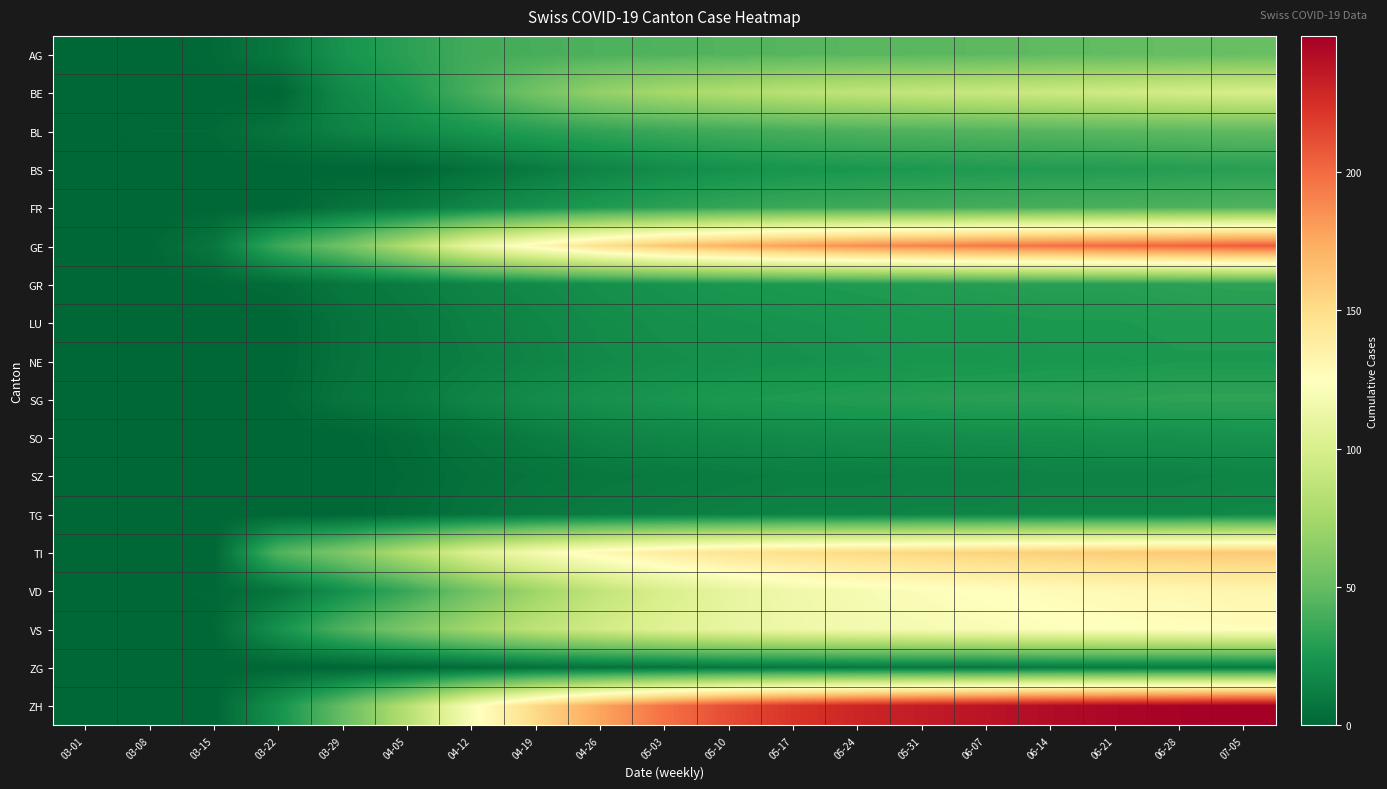

Reading right to left, what are all the values shown in this chart?

AG: 07-05=51	06-28=50	06-21=49	06-14=48	06-07=47	05-31=46	05-24=46	05-17=45	05-10=44	05-03=43	04-26=42	04-19=40	04-12=38	04-05=31	03-29=23	03-22=9	03-15=2	03-08=0	03-01=0
BE: 07-05=99	06-28=97	06-21=95	06-14=93	06-07=91	05-31=89	05-24=87	05-17=84	05-10=80	05-03=75	04-26=68	04-19=55	04-12=40	04-05=26	03-29=17	03-22=0	03-15=0	03-08=0	03-01=0
BL: 07-05=48	06-28=47	06-21=46	06-14=45	06-07=44	05-31=43	05-24=42	05-17=40	05-10=38	05-03=36	04-26=33	04-19=29	04-12=24	04-05=19	03-29=14	03-22=7	03-15=2	03-08=2	03-01=0
BS: 07-05=30	06-28=29	06-21=28	06-14=28	06-07=27	05-31=26	05-24=25	05-17=24	05-10=22	05-03=19	04-26=15	04-19=10	04-12=5	04-05=0	03-29=0	03-22=0	03-15=0	03-08=0	03-01=0
FR: 07-05=43	06-28=42	06-21=41	06-14=40	06-07=39	05-31=38	05-24=37	05-17=36	05-10=34	05-03=31	04-26=27	04-19=22	04-12=16	04-05=10	03-29=6	03-22=0	03-15=0	03-08=0	03-01=0
GE: 07-05=205	06-28=202	06-21=200	06-14=197	06-07=194	05-31=190	05-24=186	05-17=180	05-10=172	05-03=162	04-26=148	04-19=130	04-12=110	04-05=80	03-29=54	03-22=36	03-15=8	03-08=1	03-01=0
GR: 07-05=32	06-28=31	06-21=30	06-14=30	06-07=29	05-31=28	05-24=27	05-17=26	05-10=25	05-03=23	04-26=21	04-19=18	04-12=15	04-05=11	03-29=8	03-22=3	03-15=1	03-08=0	03-01=0
LU: 07-05=27	06-28=27	06-21=26	06-14=26	06-07=25	05-31=25	05-24=24	05-17=23	05-10=22	05-03=21	04-26=19	04-19=16	04-12=13	04-05=9	03-29=6	03-22=0	03-15=0	03-08=0	03-01=0
NE: 07-05=26	06-28=26	06-21=25	06-14=25	06-07=24	05-31=24	05-24=23	05-17=22	05-10=21	05-03=20	04-26=18	04-19=15	04-12=12	04-05=9	03-29=6	03-22=0	03-15=0	03-08=0	03-01=0
SG: 07-05=32	06-28=32	06-21=31	06-14=30	06-07=30	05-31=29	05-24=28	05-17=27	05-10=26	05-03=24	04-26=22	04-19=19	04-12=15	04-05=10	03-29=7	03-22=1	03-15=0	03-08=0	03-01=0
SO: 07-05=22	06-28=21	06-21=21	06-14=20	06-07=20	05-31=19	05-24=19	05-17=18	05-10=17	05-03=16	04-26=14	04-19=11	04-12=7	04-05=3	03-29=0	03-22=0	03-15=0	03-08=0	03-01=0
SZ: 07-05=15	06-28=14	06-21=14	06-14=14	06-07=13	05-31=13	05-24=12	05-17=12	05-10=11	05-03=10	04-26=9	04-19=7	04-12=5	04-05=2	03-29=0	03-22=0	03-15=0	03-08=0	03-01=0
TG: 07-05=17	06-28=16	06-21=16	06-14=16	06-07=15	05-31=15	05-24=14	05-17=14	05-10=13	05-03=12	04-26=11	04-19=9	04-12=6	04-05=3	03-29=0	03-22=0	03-15=0	03-08=0	03-01=0
TI: 07-05=161	06-28=160	06-21=159	06-14=158	06-07=156	05-31=154	05-24=152	05-17=149	05-10=145	05-03=139	04-26=130	04-19=118	04-12=102	04-05=80	03-29=59	03-22=43	03-15=0	03-08=0	03-01=0
VD: 07-05=132	06-28=130	06-21=129	06-14=127	06-07=125	05-31=122	05-24=119	05-17=115	05-10=109	05-03=100	04-26=88	04-19=72	04-12=54	04-05=35	03-29=21	03-22=7	03-15=1	03-08=1	03-01=0
VS: 07-05=126	06-28=125	06-21=124	06-14=123	06-07=121	05-31=119	05-24=117	05-17=114	05-10=110	05-03=104	04-26=96	04-19=86	04-12=73	04-05=58	03-29=42	03-22=22	03-15=1	03-08=0	03-01=0
ZG: 07-05=10	06-28=10	06-21=10	06-14=10	06-07=9	05-31=9	05-24=9	05-17=8	05-10=8	05-03=7	04-26=6	04-19=5	04-12=3	04-05=1	03-29=0	03-22=0	03-15=0	03-08=0	03-01=0
ZH: 07-05=249	06-28=247	06-21=245	06-14=242	06-07=238	05-31=234	05-24=229	05-17=222	05-10=212	05-03=197	04-26=177	04-19=152	04-12=120	04-05=82	03-29=50	03-22=22	03-15=0	03-08=0	03-01=0